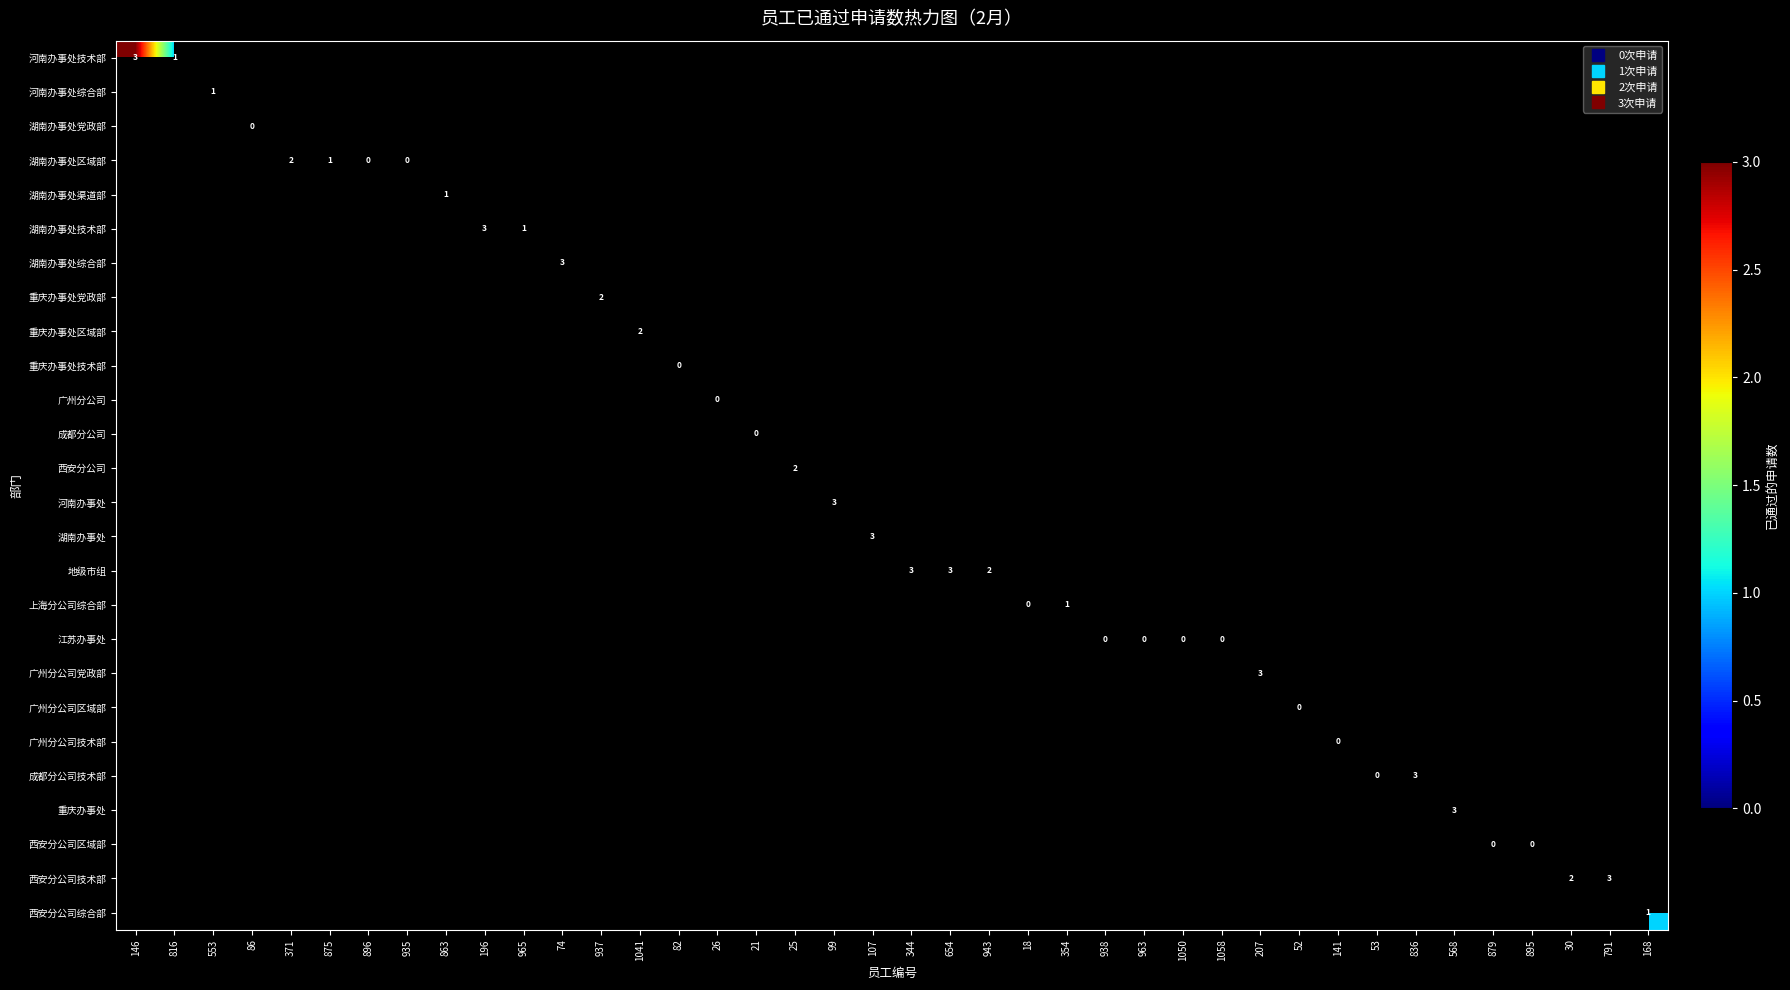

Rank the series at 52 from highest to lowest value.

河南办事处技术部, 河南办事处综合部, 湖南办事处党政部, 湖南办事处区域部, 湖南办事处渠道部, 湖南办事处技术部, 湖南办事处综合部, 重庆办事处党政部, 重庆办事处区域部, 重庆办事处技术部, 广州分公司, 成都分公司, 西安分公司, 河南办事处, 湖南办事处, 地级市组, 上海分公司综合部, 江苏办事处, 广州分公司党政部, 广州分公司区域部, 广州分公司技术部, 成都分公司技术部, 重庆办事处, 西安分公司区域部, 西安分公司技术部, 西安分公司综合部